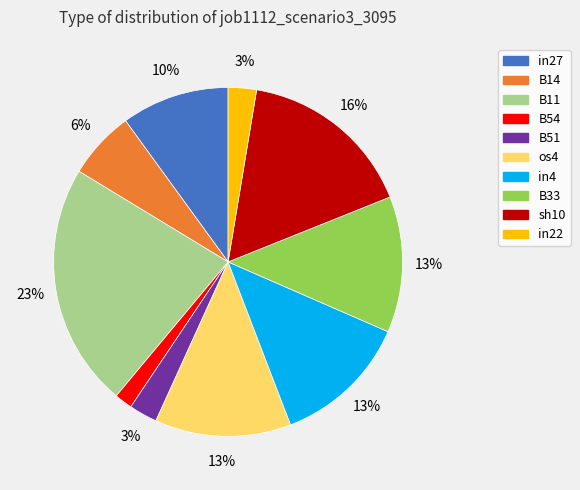

Is the sum of B54 and B14 greater than half?

No